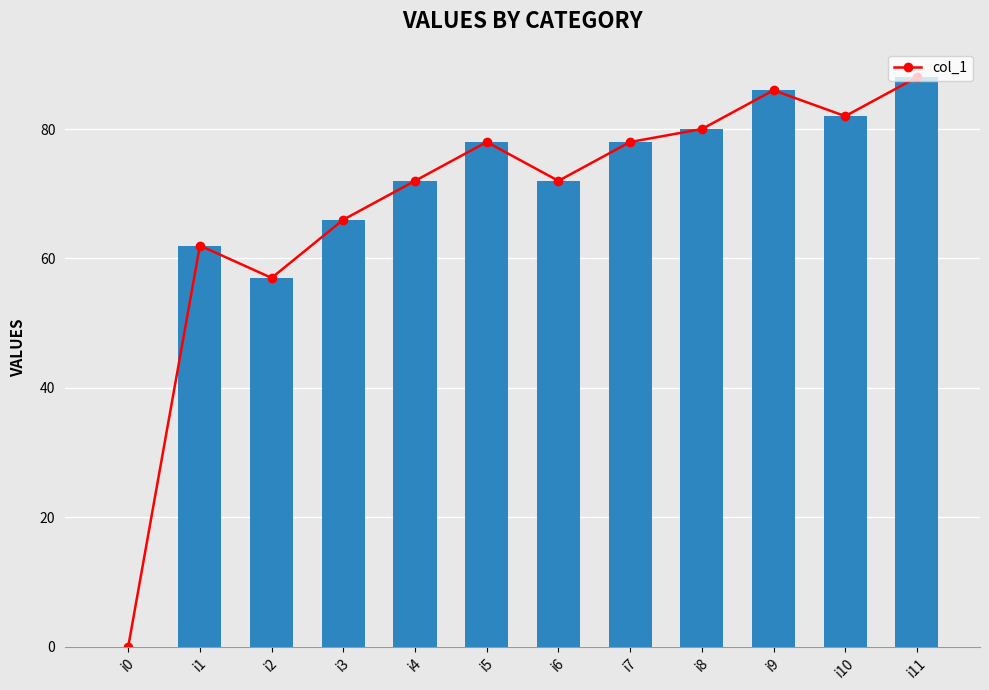

What is the sum of all values?

821